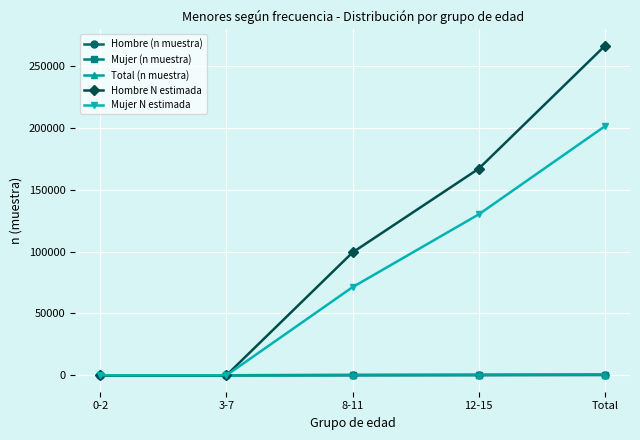

At which category is the sum across all series the highest?

Total